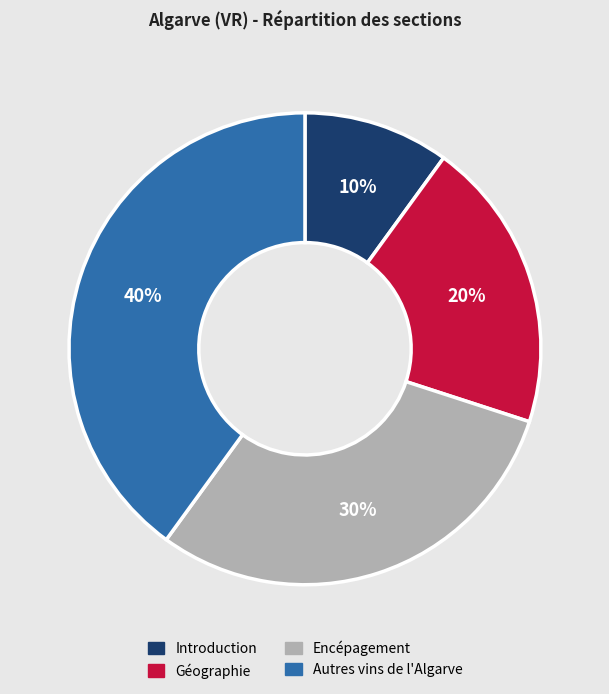

To the nearest percent, what is the combined percentage of Autres vins de l'Algarve and Géographie?

60%